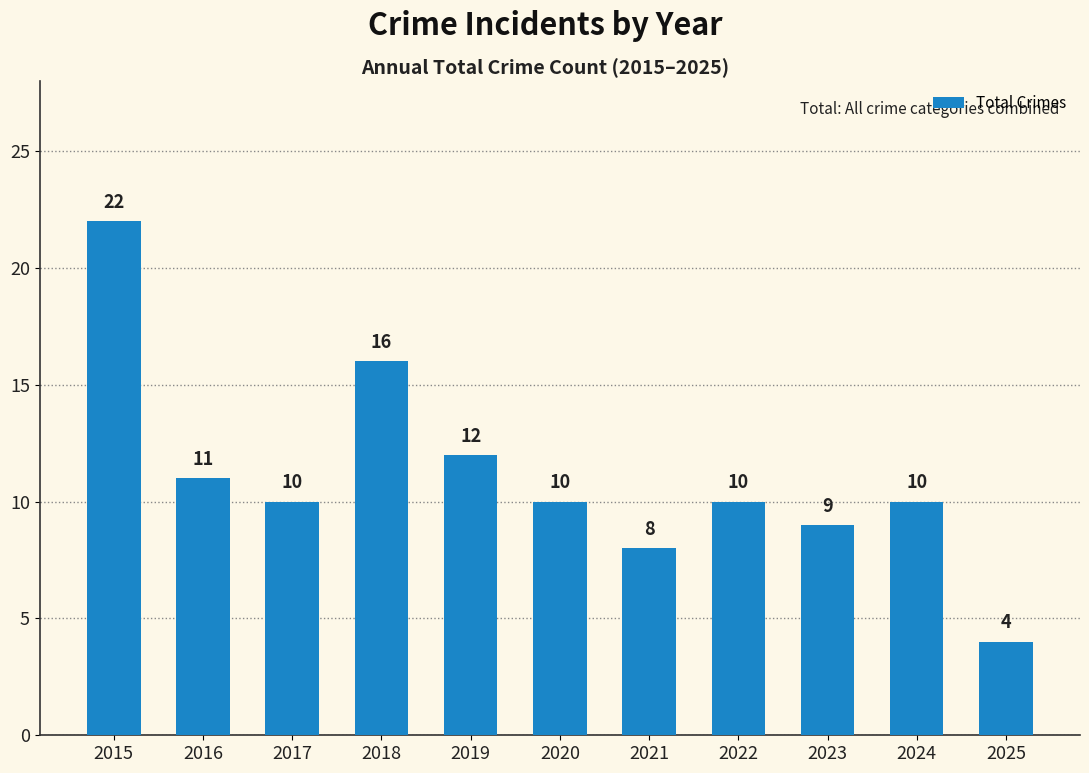

Approximately how many times larger is the value at 2015 compared to 2025?

5.5